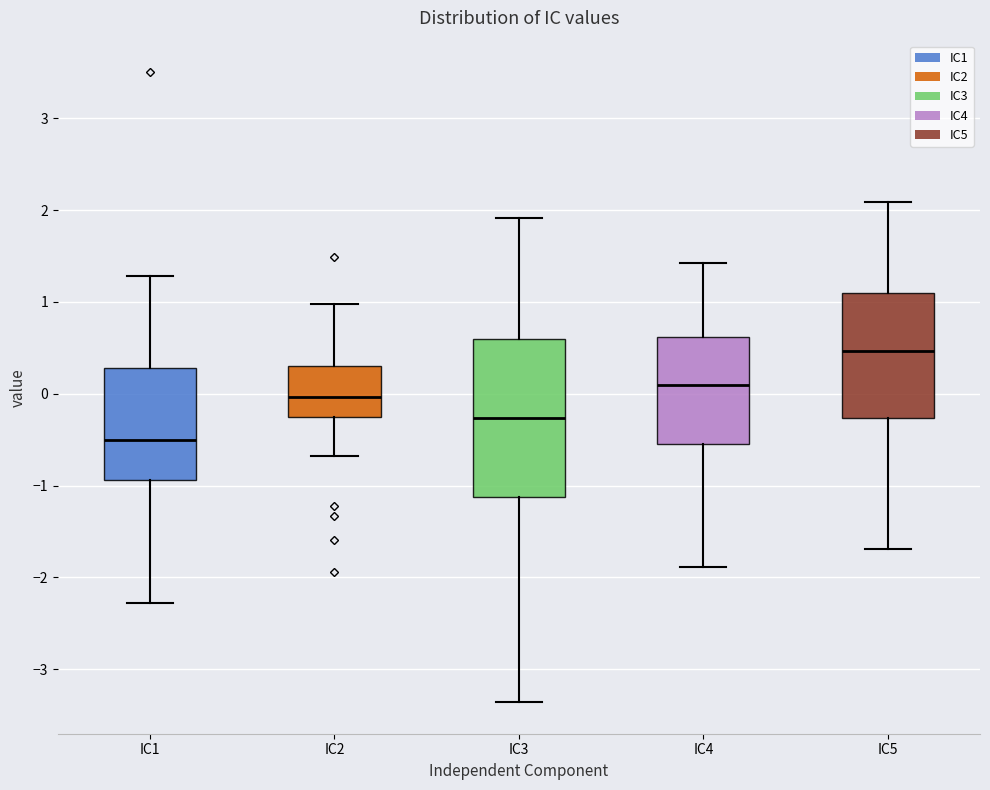

Reading left to right, read every box against the y-axis: the position of its median line, the range the box covers, and the ends of its whiskers. The values are not printed on the chart, so give them approximately, as read against the axis.

IC1: median -0.5, box -0.9 to 0.3, whiskers -2.3 to 1.3
IC2: median 0.0, box -0.3 to 0.3, whiskers -0.7 to 1.0
IC3: median -0.3, box -1.1 to 0.6, whiskers -3.4 to 1.9
IC4: median 0.1, box -0.5 to 0.6, whiskers -1.9 to 1.4
IC5: median 0.5, box -0.3 to 1.1, whiskers -1.7 to 2.1